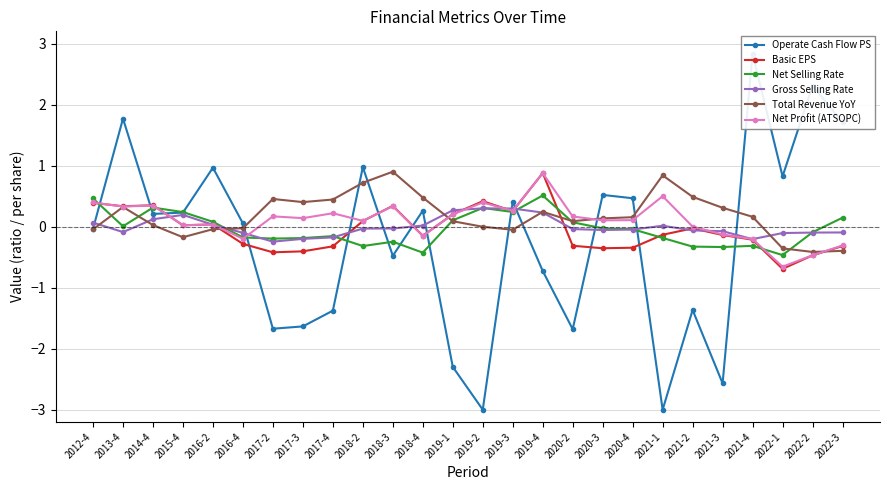

How many values in the Net Selling Rate series exceed 0?

11